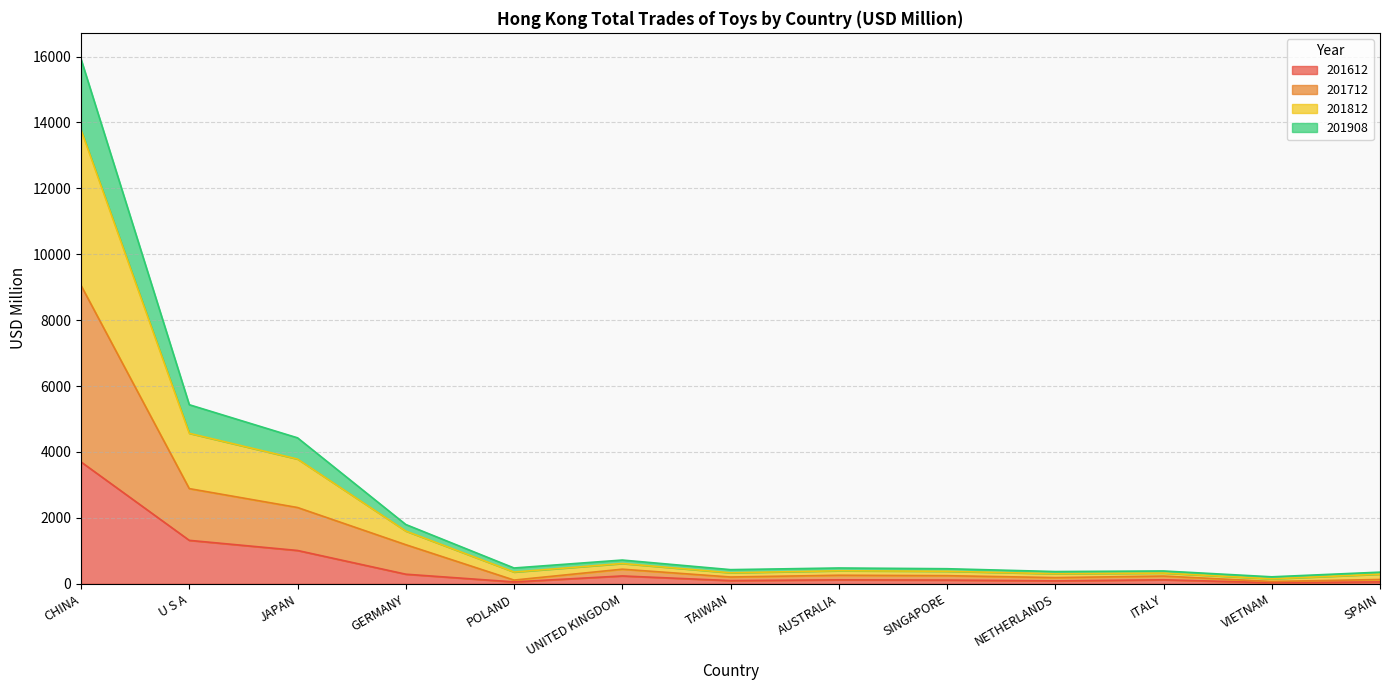

True or false: 201612 has more than 1 interior local peaks.

True